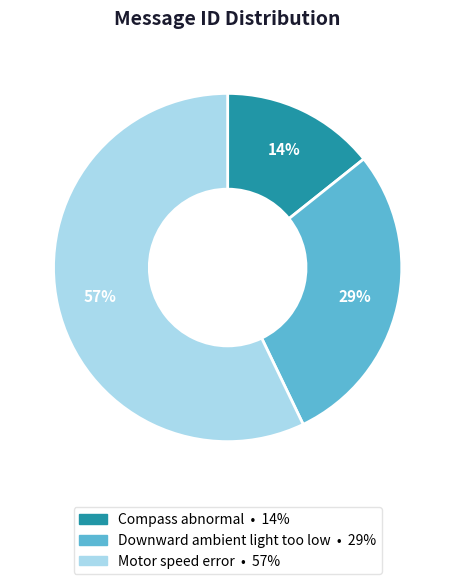

Between Downward ambient light too low and Motor speed error, which is larger?

Motor speed error